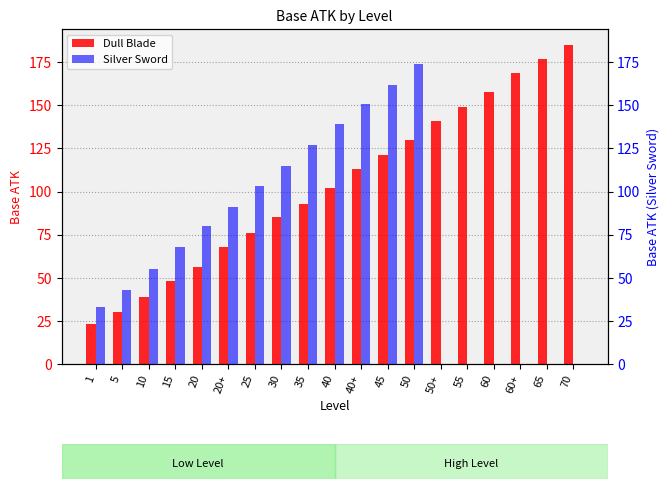

What position from the right is 60+?

3